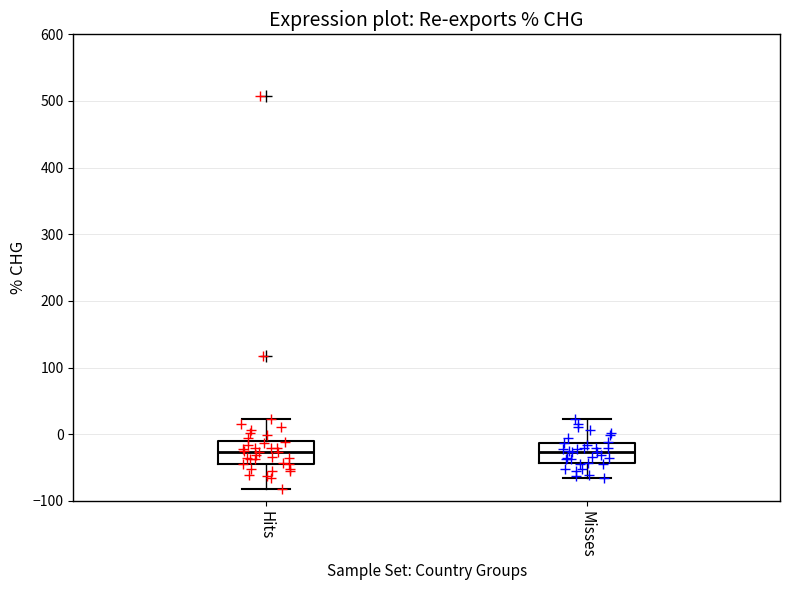

Reading left to right, transcribe this box plot: for each box, give where its median line is, the range the box spans, and where its two whiskers end, as read against the y-axis. The values are not printed on the chart, so give them approximately, as read against the axis.

Hits: median -30, box -40 to -10, whiskers -80 to 20
Misses: median -30, box -40 to -10, whiskers -70 to 20